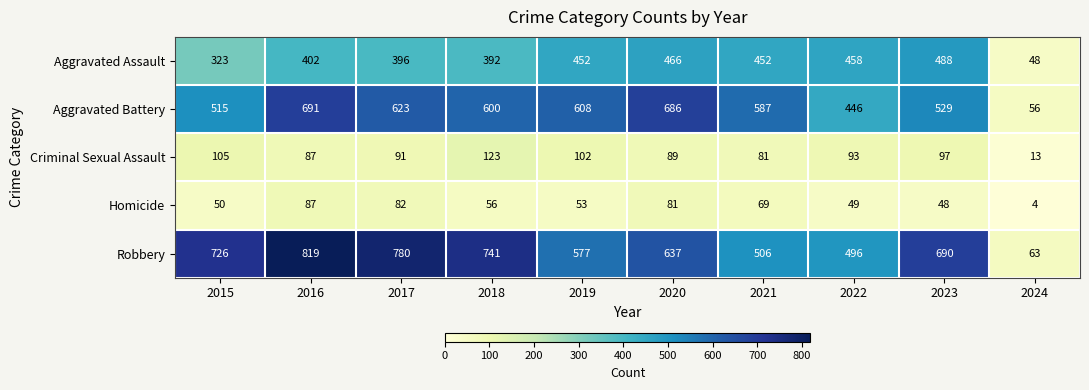

Is it true that Robbery equals 819 at 2016?

True